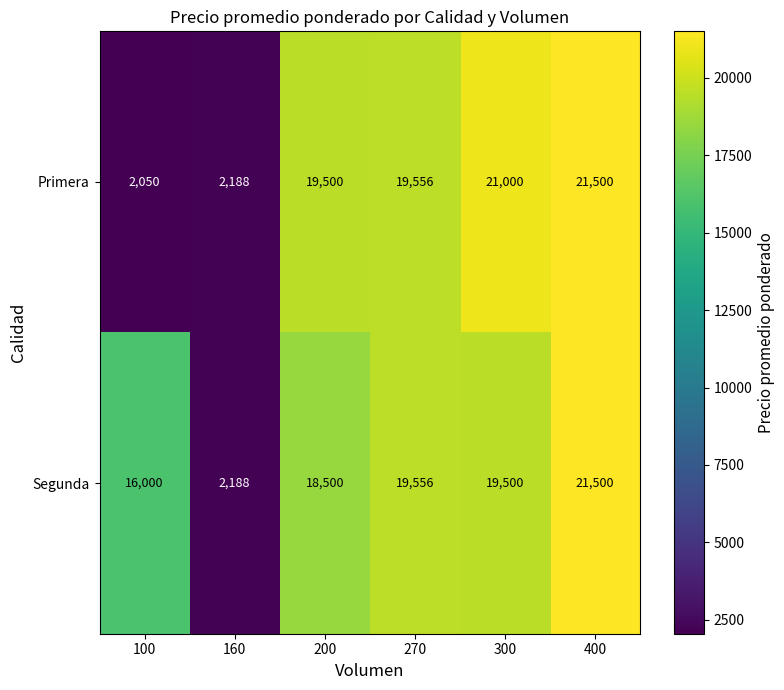

Where is Primera nearest to the value 11775?

200